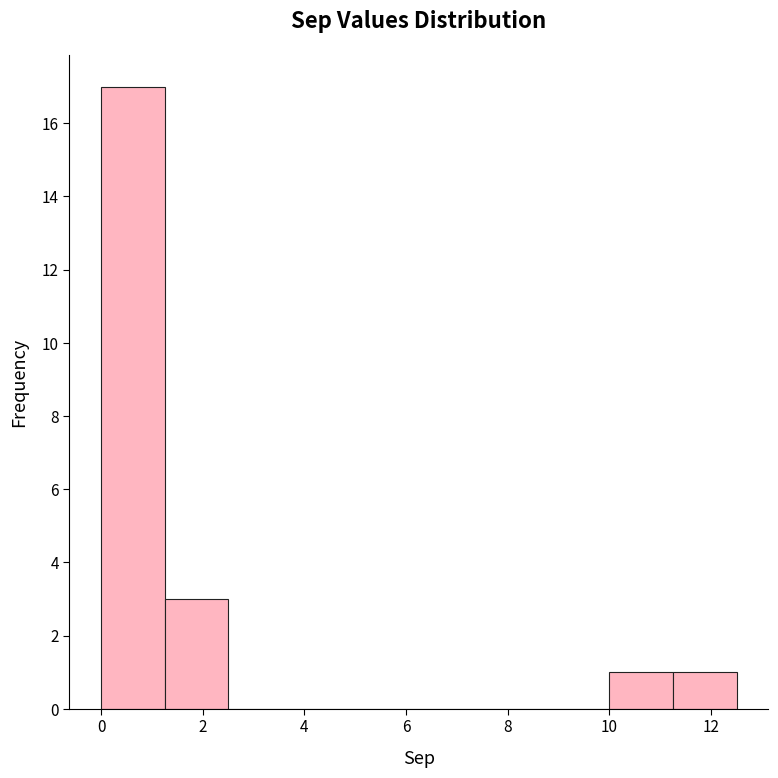

Reading left to right, transcribe this chart: for each bar, give the range it covers on the x-axis and its height. Neither the bar edges nor the heights are printed on the chart, so give them approximately, as read against the axes.

0.00 to 1.25: 17
1.25 to 2.50: 3
2.50 to 3.75: 0
3.75 to 5.00: 0
5.00 to 6.25: 0
6.25 to 7.50: 0
7.50 to 8.75: 0
8.75 to 10.00: 0
10.00 to 11.25: 1
11.25 to 12.50: 1